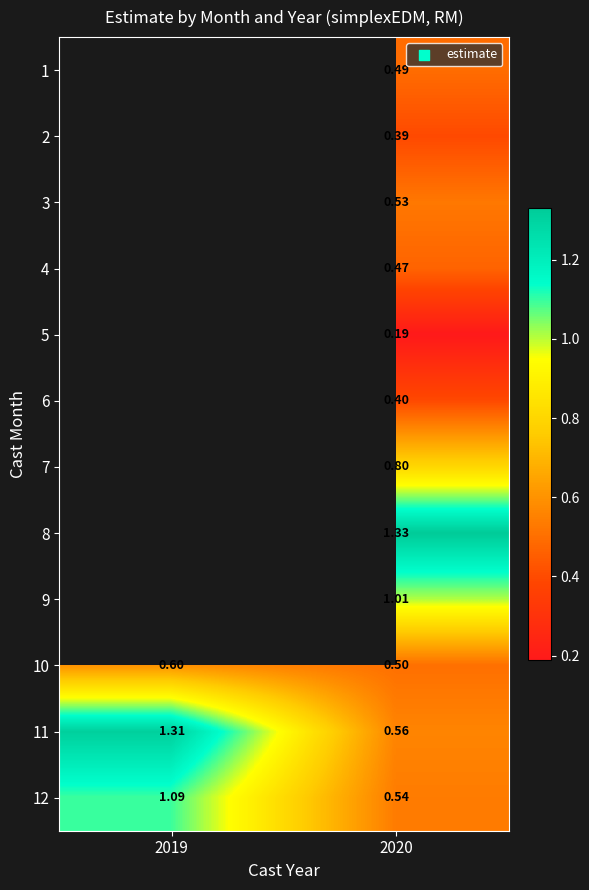

Is the value of 8 at 2020 greater than the value of 12 at 2020?

Yes